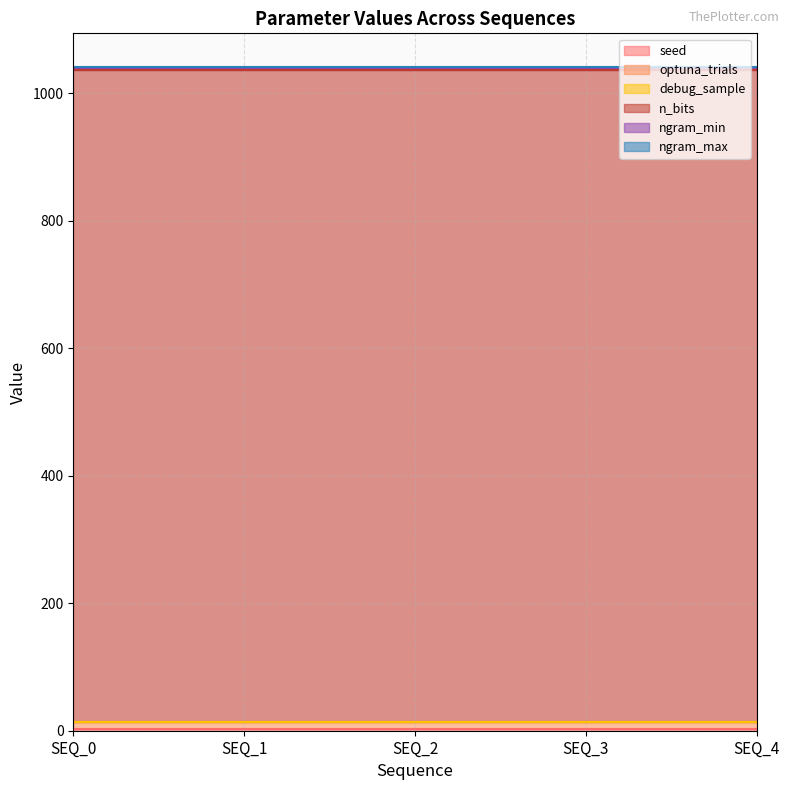

How many lines are shown in the chart?

6